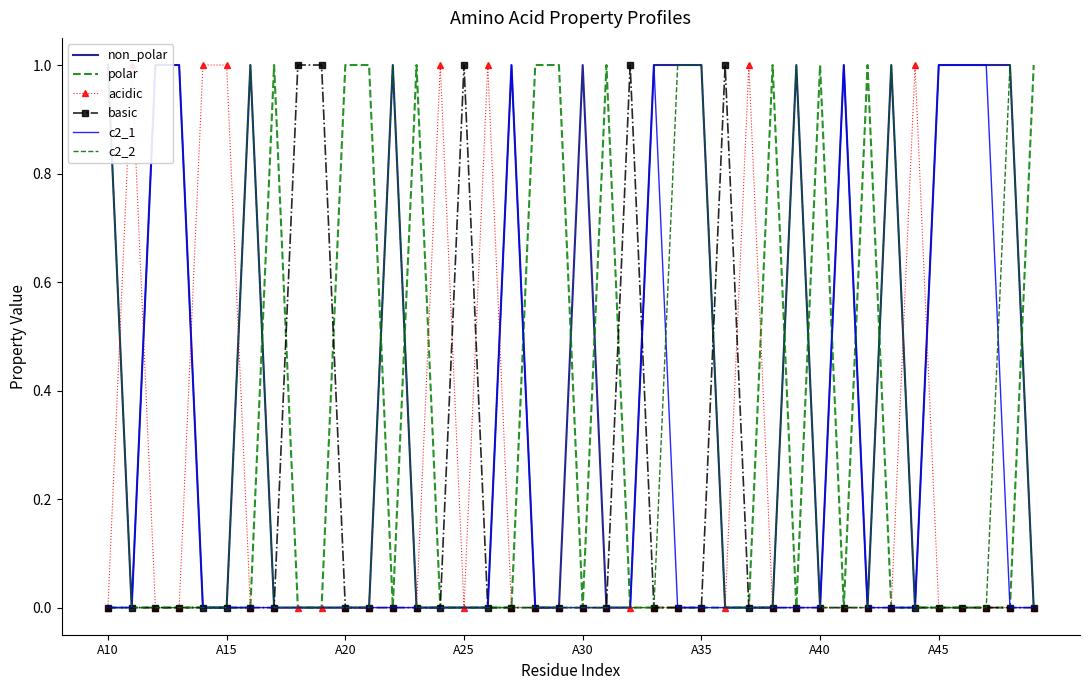

What is the maximum value for c2_1?

1